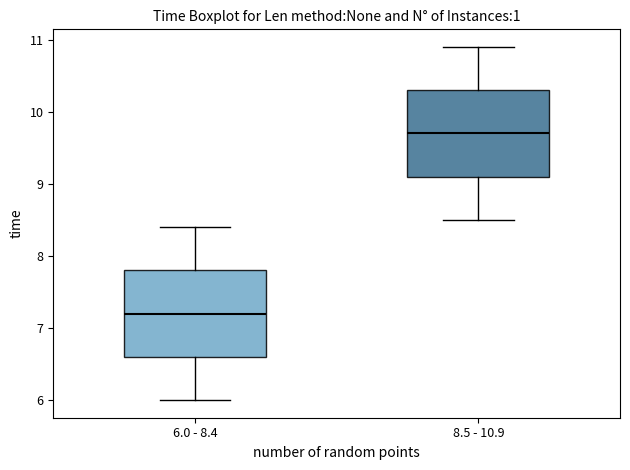

Reading left to right, transcribe this box plot: for each box, give where its median line is, the range the box spans, and where its two whiskers end, as read against the y-axis. The values are not printed on the chart, so give them approximately, as read against the axis.

6.0 - 8.4: median 7.2, box 6.6 to 7.8, whiskers 6.0 to 8.4
8.5 - 10.9: median 9.7, box 9.1 to 10.3, whiskers 8.5 to 10.9